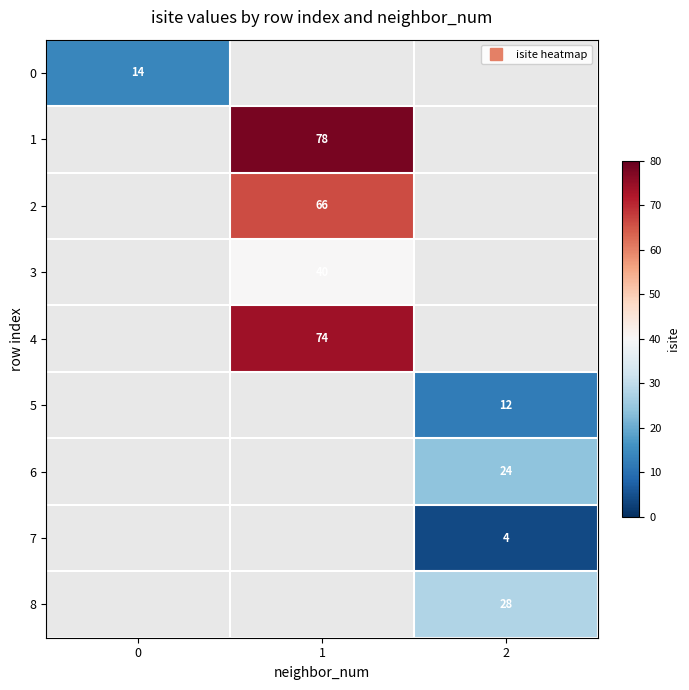

At which category does the chart reach its peak across all series?

1